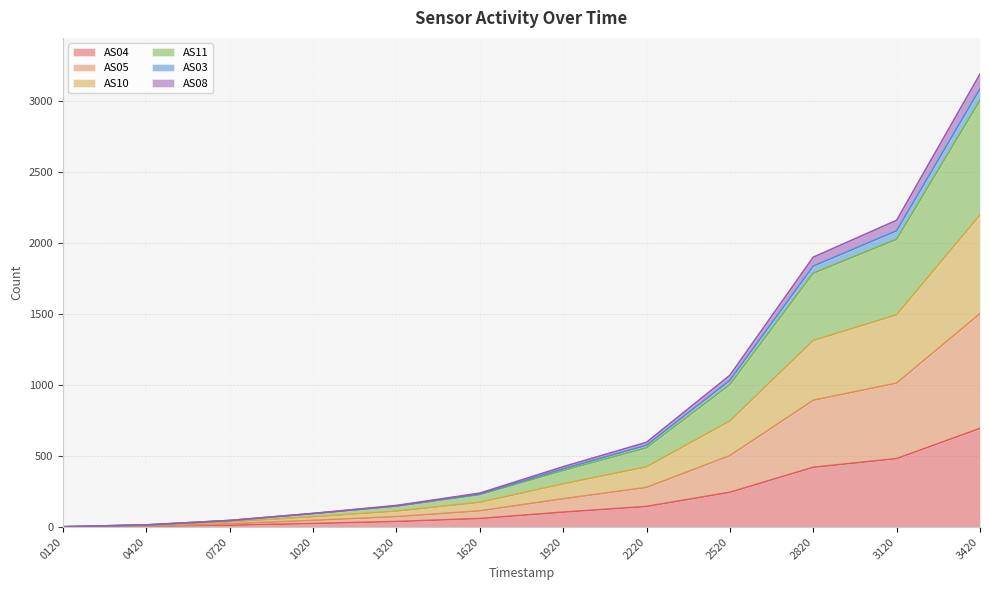

At which category is the sum across all series the highest?

3420